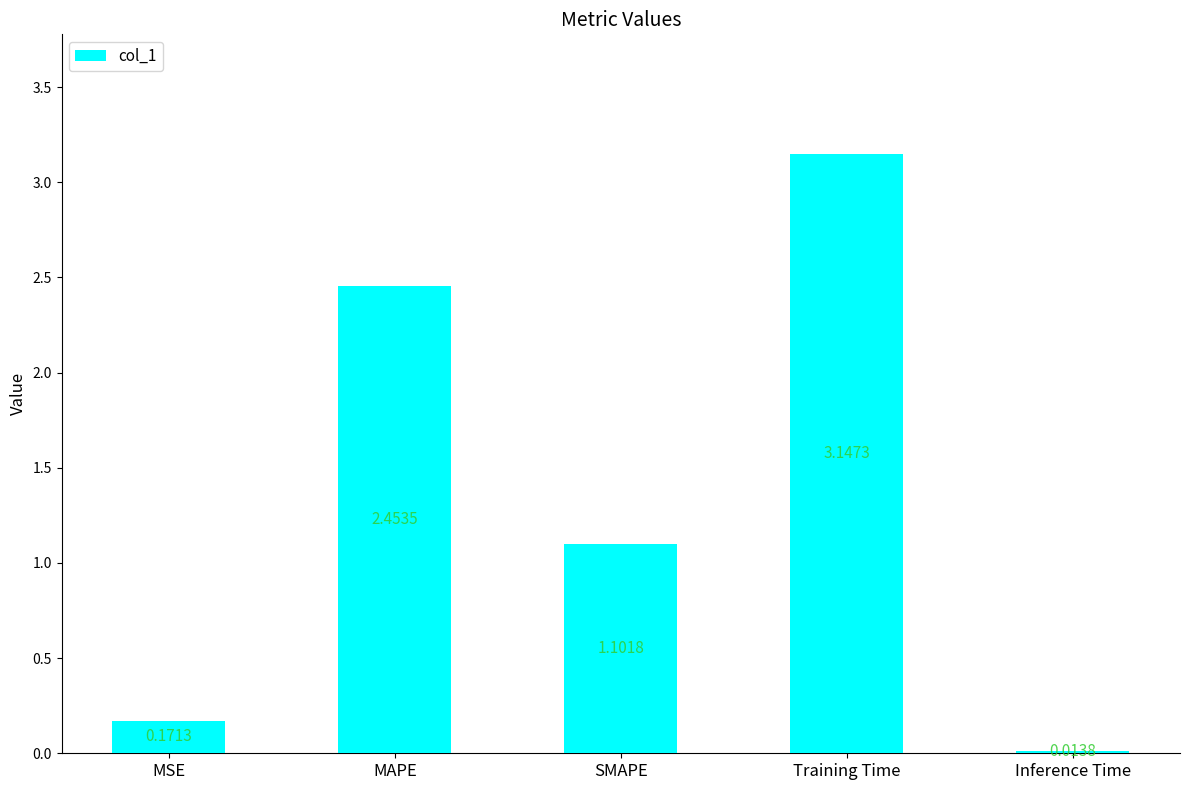

List the labels in order of value, largest first.

Training Time, MAPE, SMAPE, MSE, Inference Time